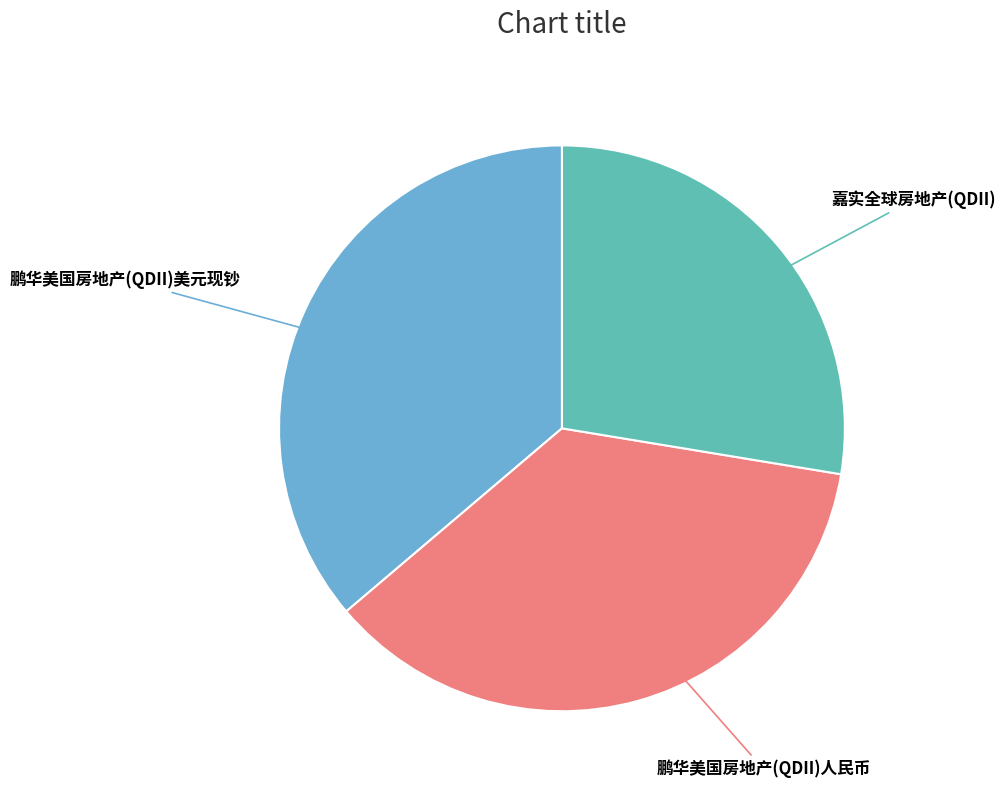

Which category has the smallest portion of the pie?

嘉实全球房地产(QDII)